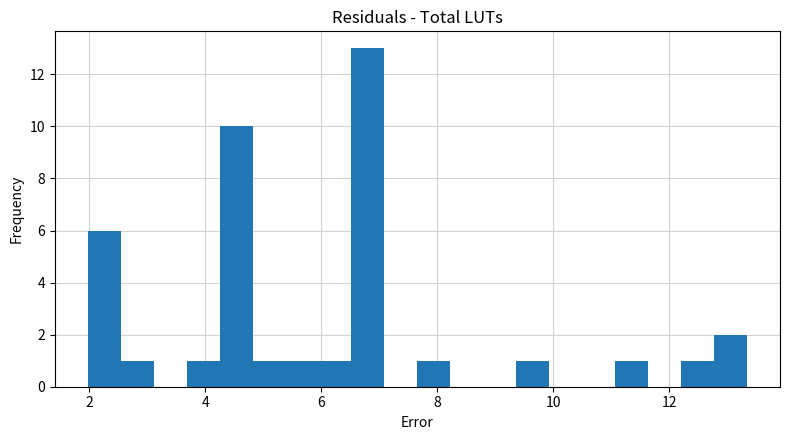

Read against the x-axis, roughly where is the centre of the tallest bar?

6.8